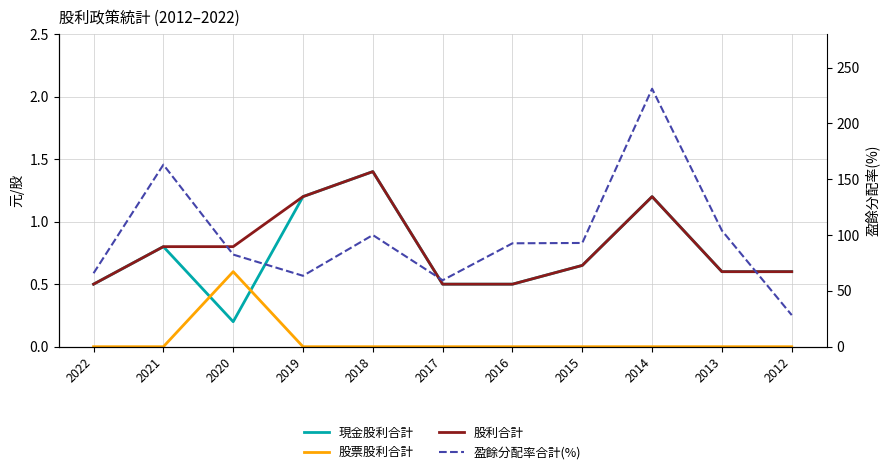

Which series has the widest spread of values?

盈餘分配率合計(%)